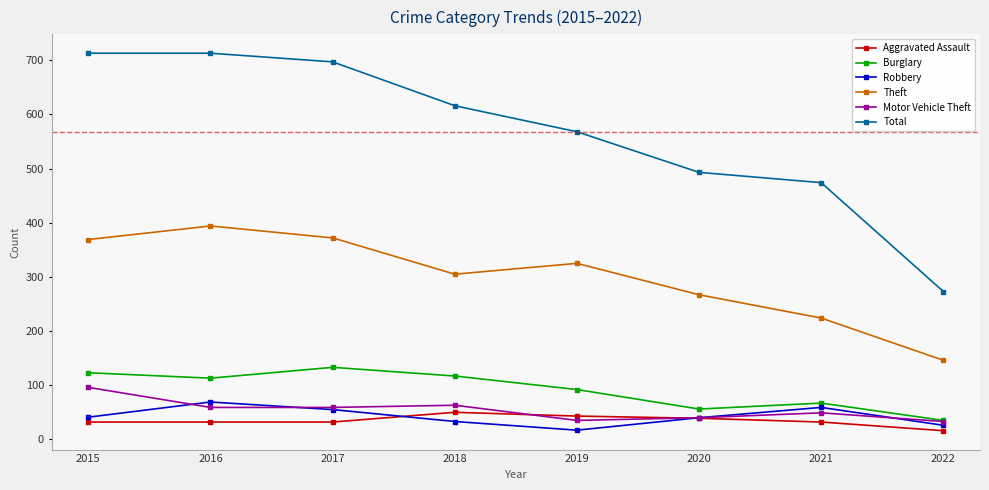

At which label does Motor Vehicle Theft reach its peak?

2015